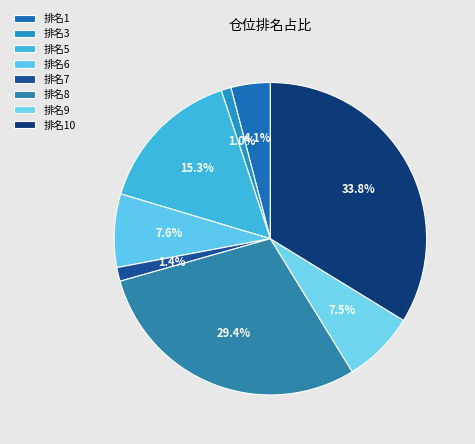

Count the number of slices in the pie.

8